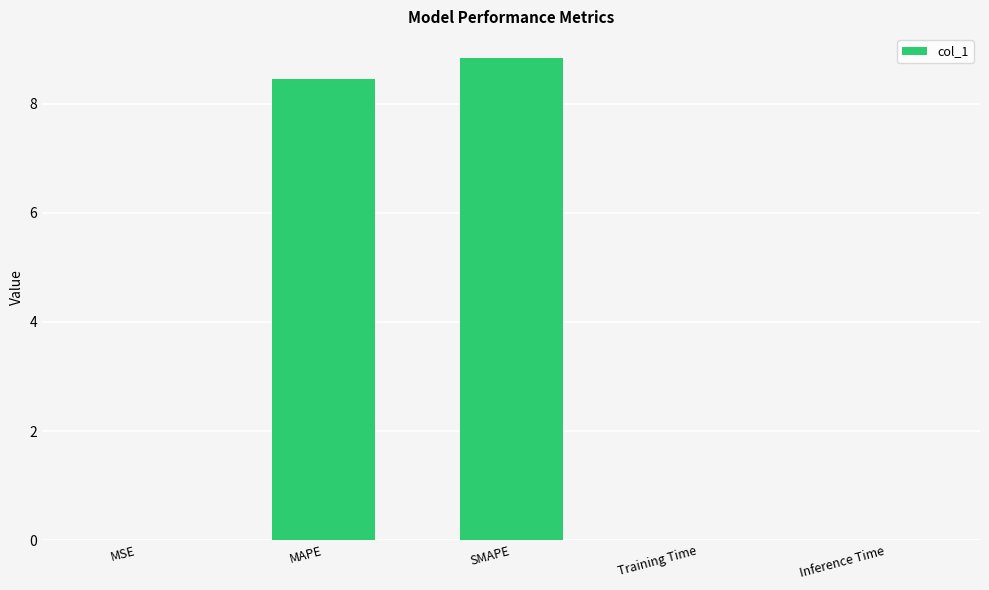

Which has a higher value, SMAPE or Training Time?

SMAPE